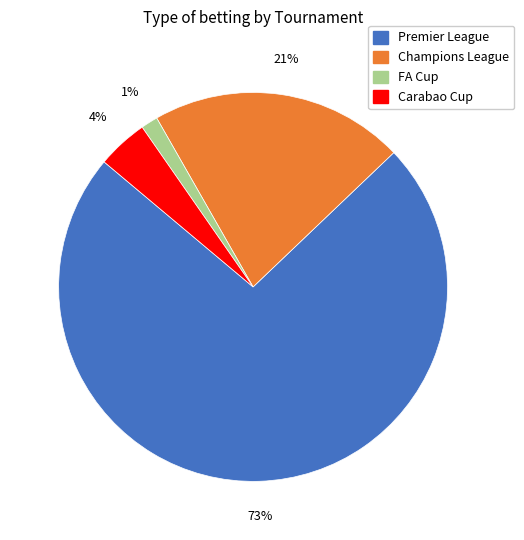

How many segments does this pie chart have?

4